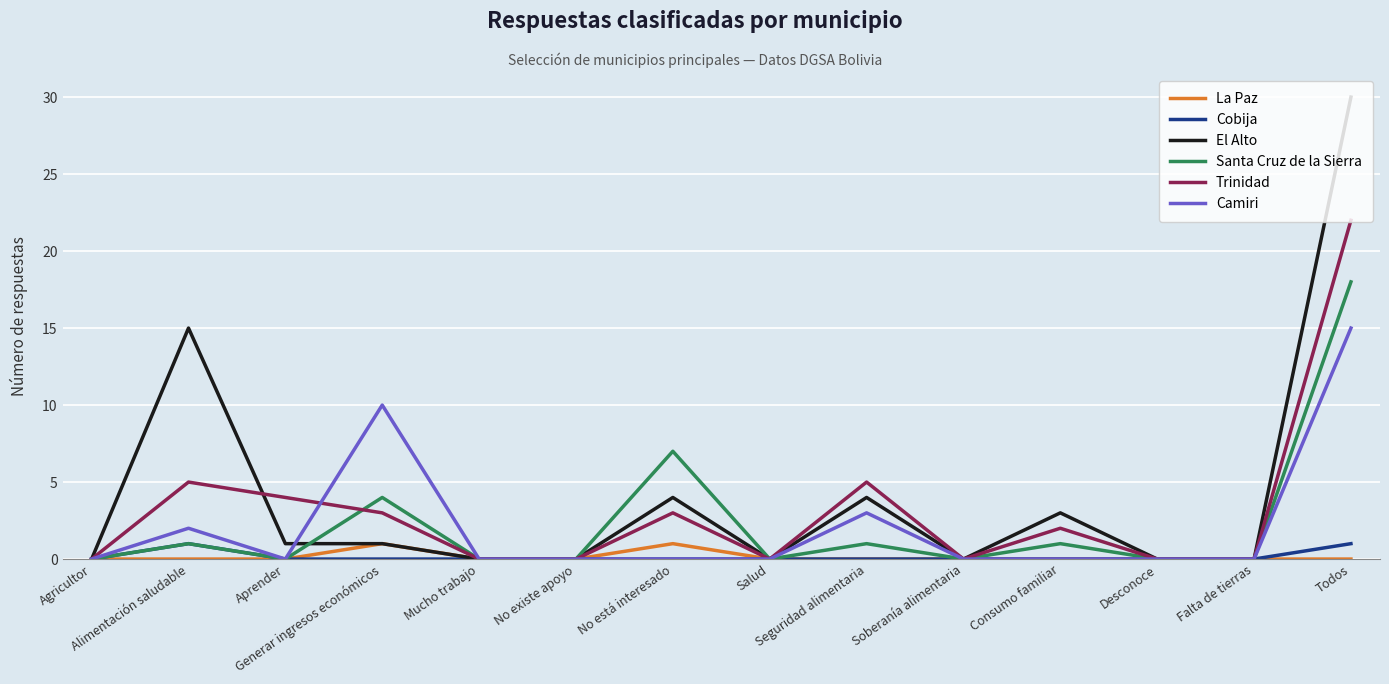

Which series has the largest range (max minus min)?

El Alto